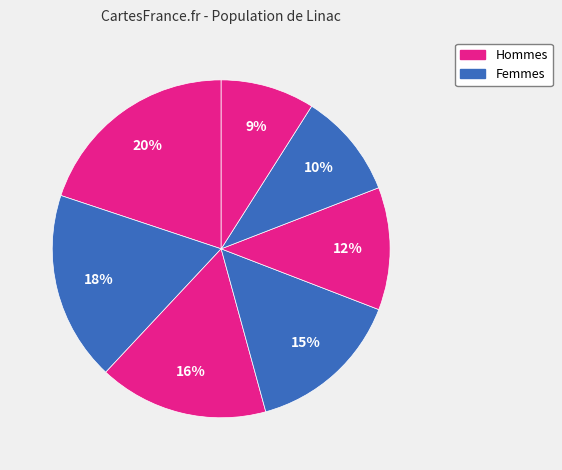

How many slices are in this pie chart?

7